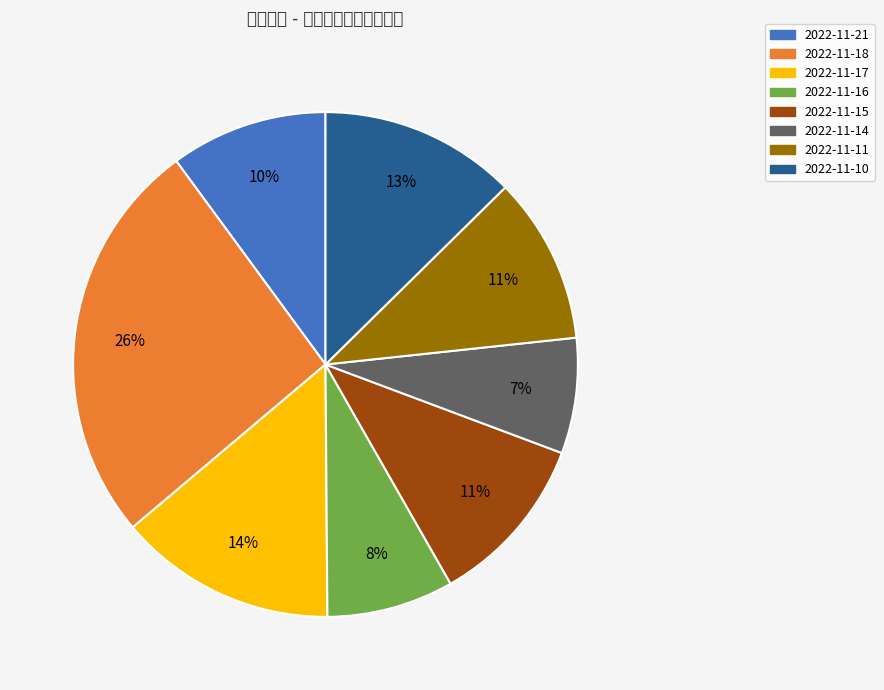

What percentage is the 2022-11-18 slice, to the nearest percent?

26%